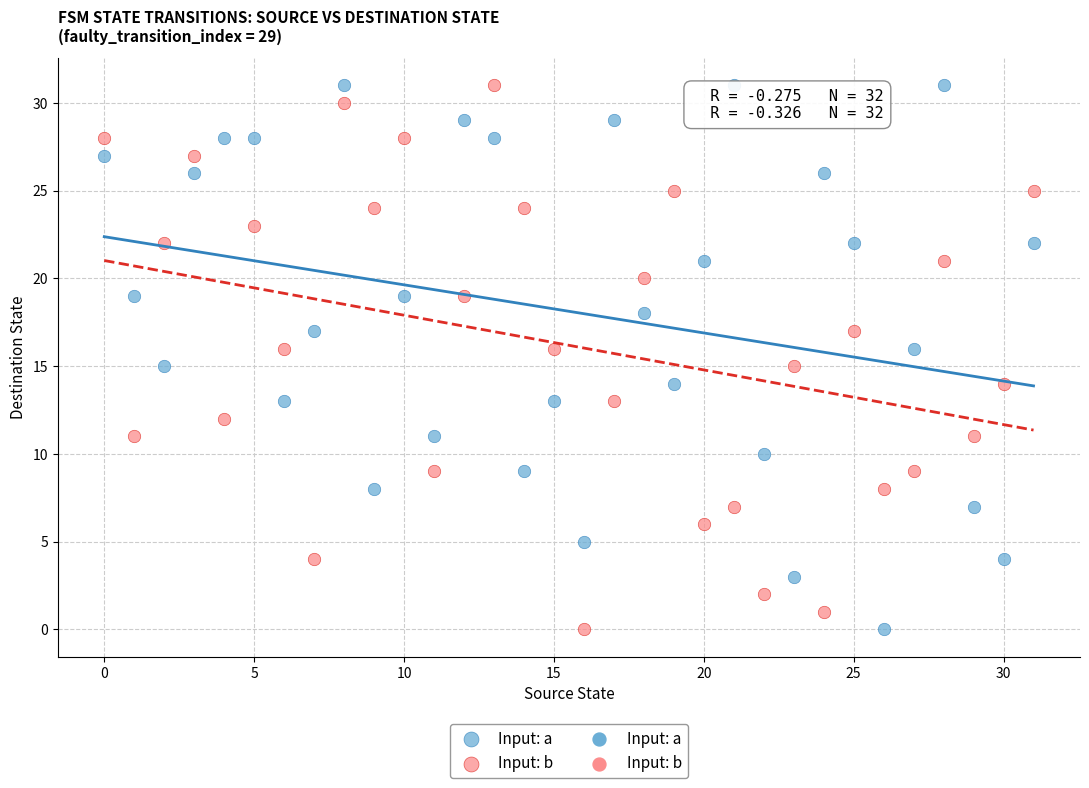

Across all data points, what is the range of Y values (max minus min)?

31